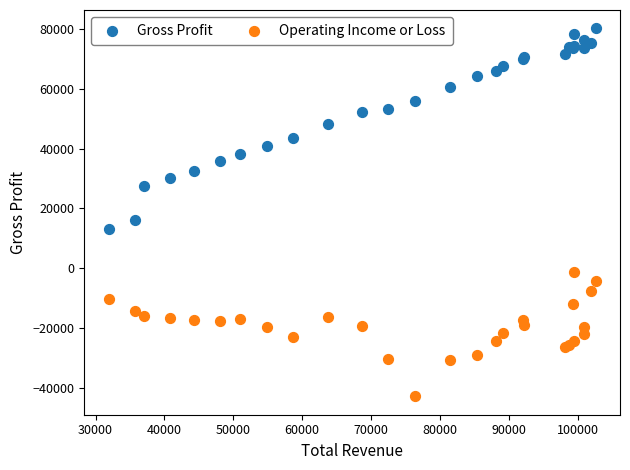

Across all series, what Y value is closest to 18700?

16300